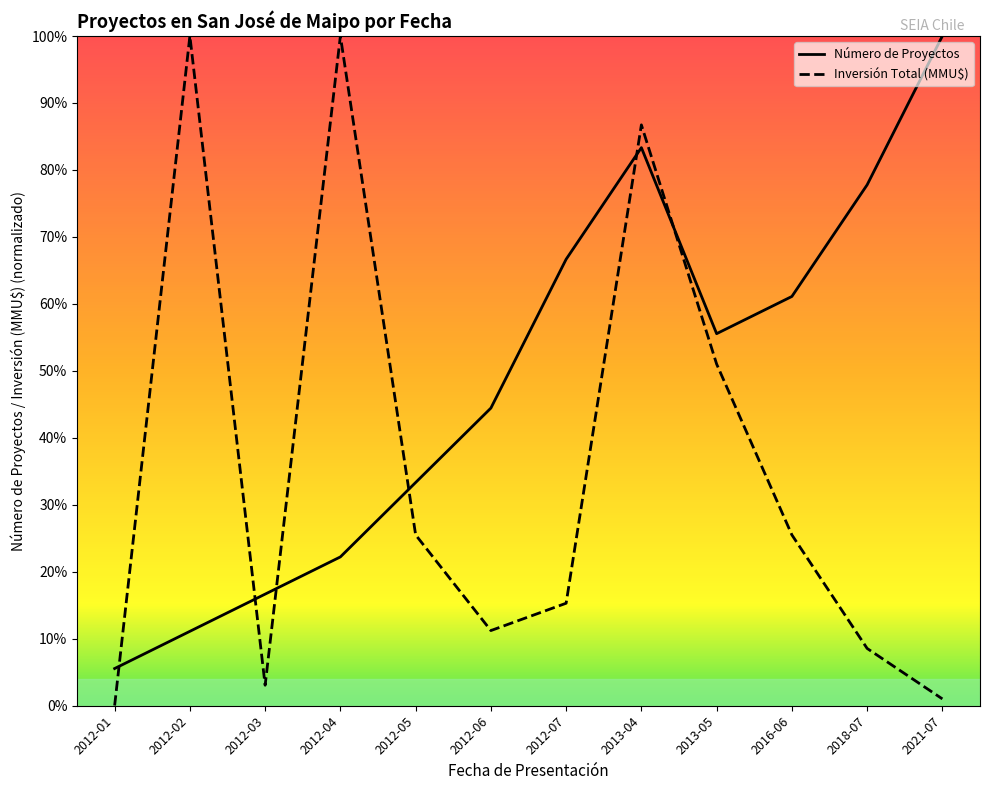

Which series has the widest spread of values?

Inversión Total (MMU$)